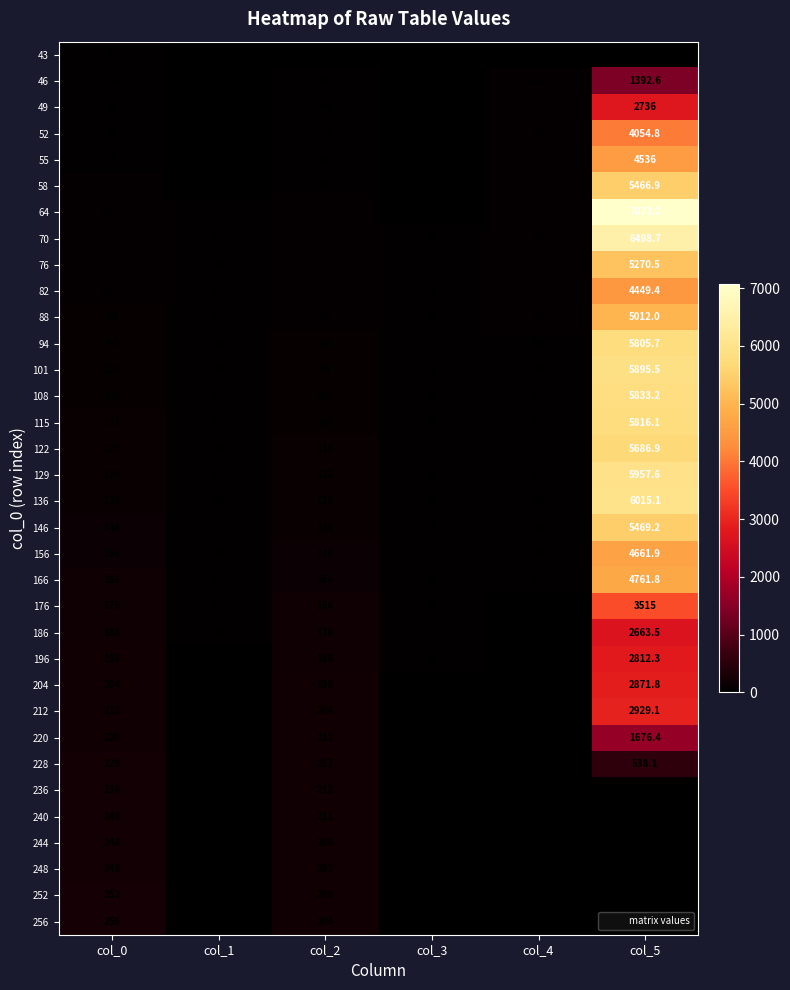

What is the difference between the maximum and minimum values in the 58 series?

5441.9